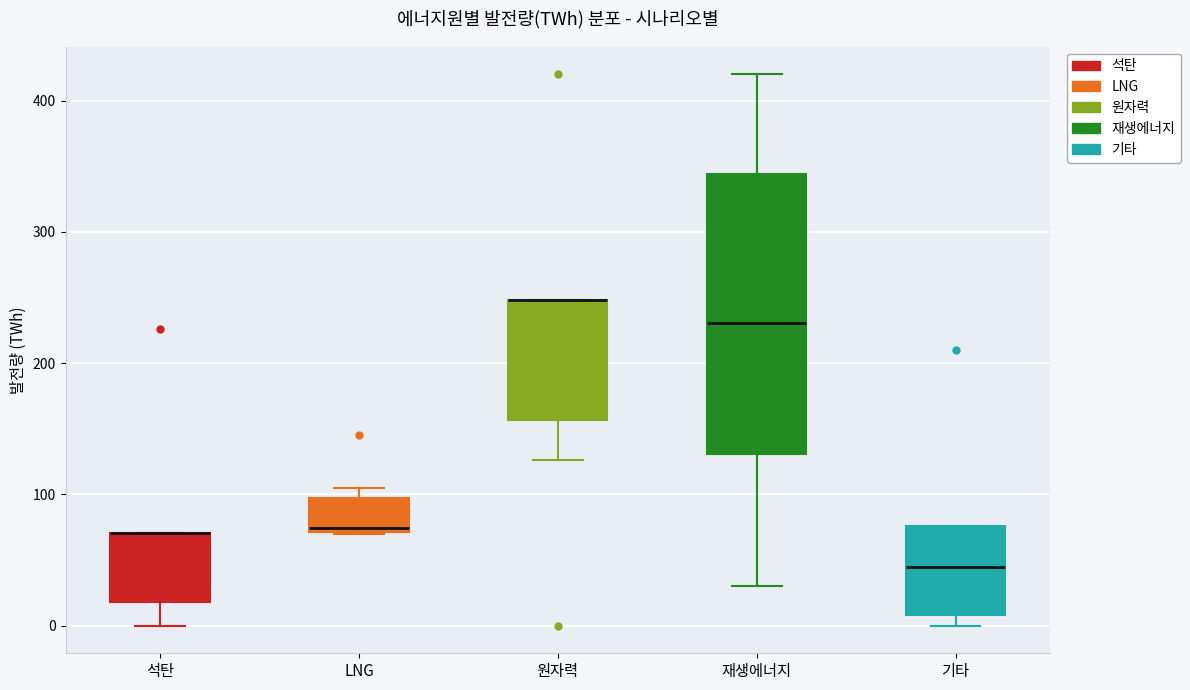

Which box is the tallest, from its lower edge to its upper edge?

재생에너지